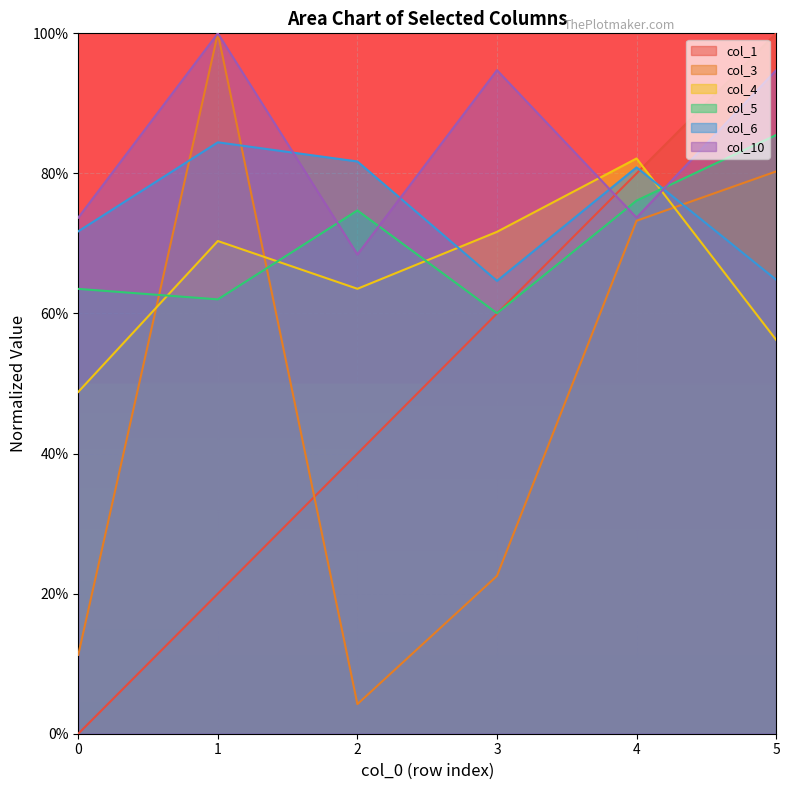

After their last crossing, which series has the higher values: col_3 or col_1?

col_1